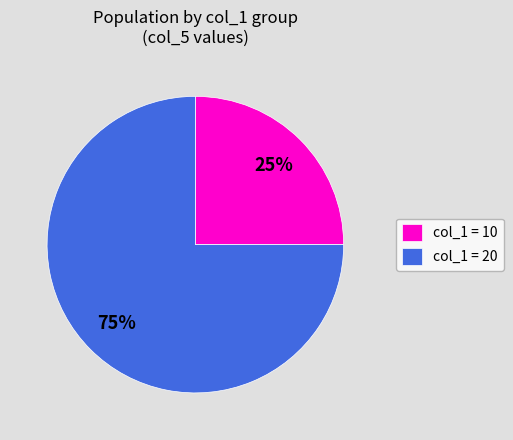

To the nearest percent, what percentage of the pie is col_1 = 20?

75%